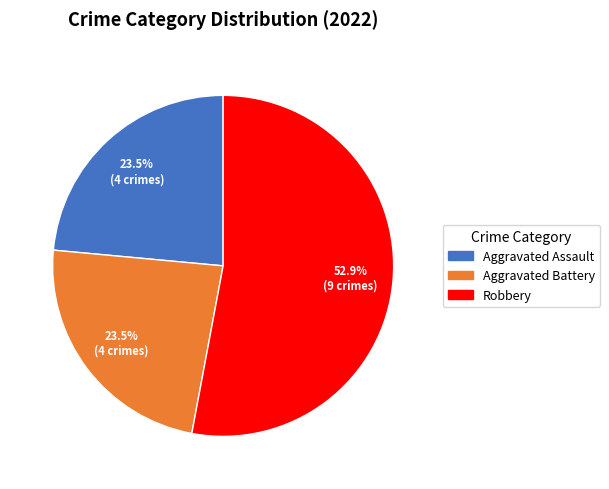

Which slice represents more than half of the pie?

Robbery